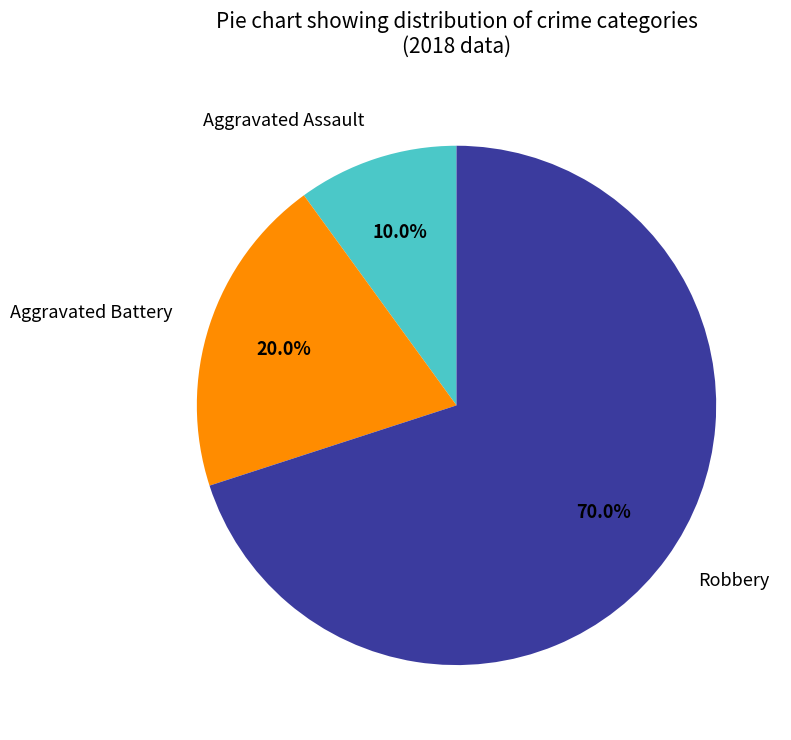

How many segments does this pie chart have?

3